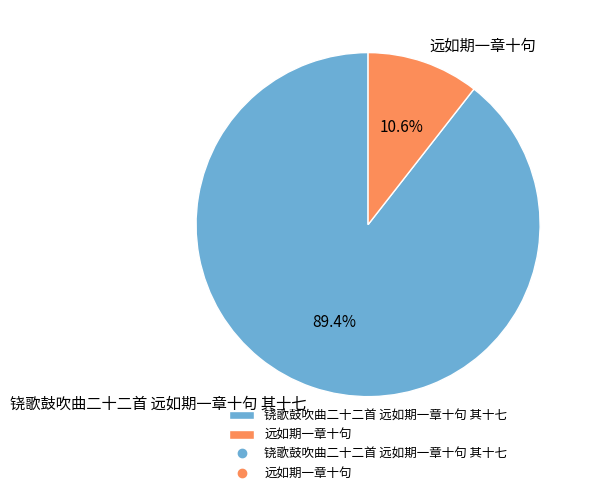

Between 铙歌鼓吹曲二十二首 远如期一章十句 其十七 and 远如期一章十句, which is larger?

铙歌鼓吹曲二十二首 远如期一章十句 其十七